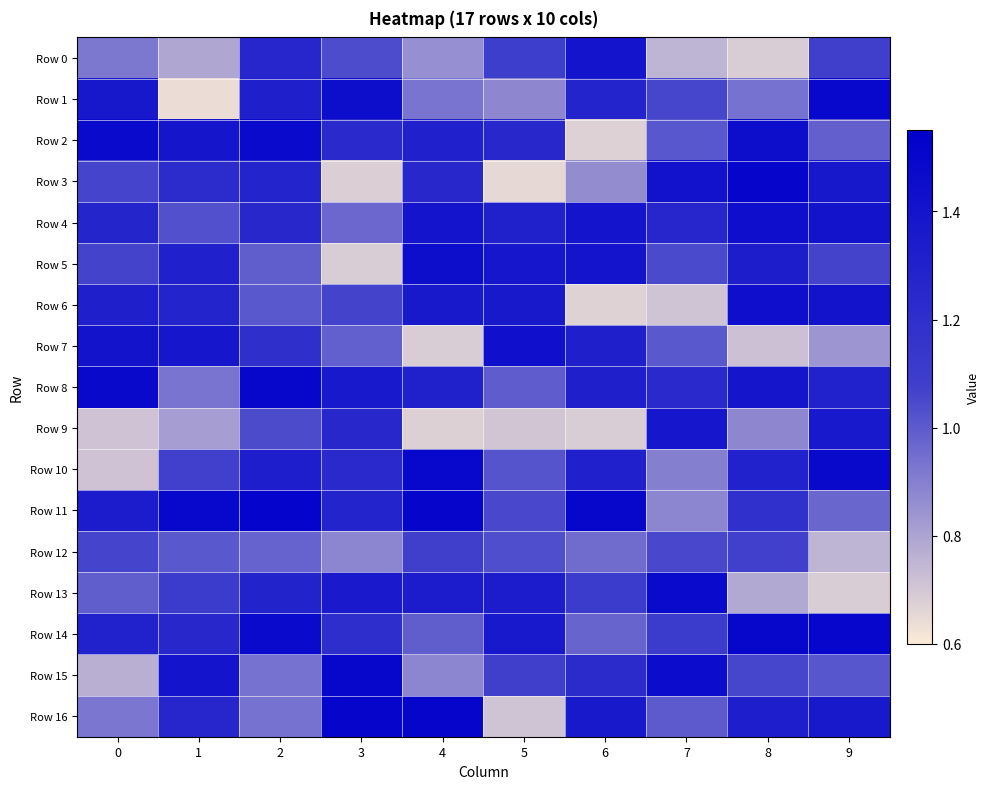

At how many categories does at least one series exceed 0?

10